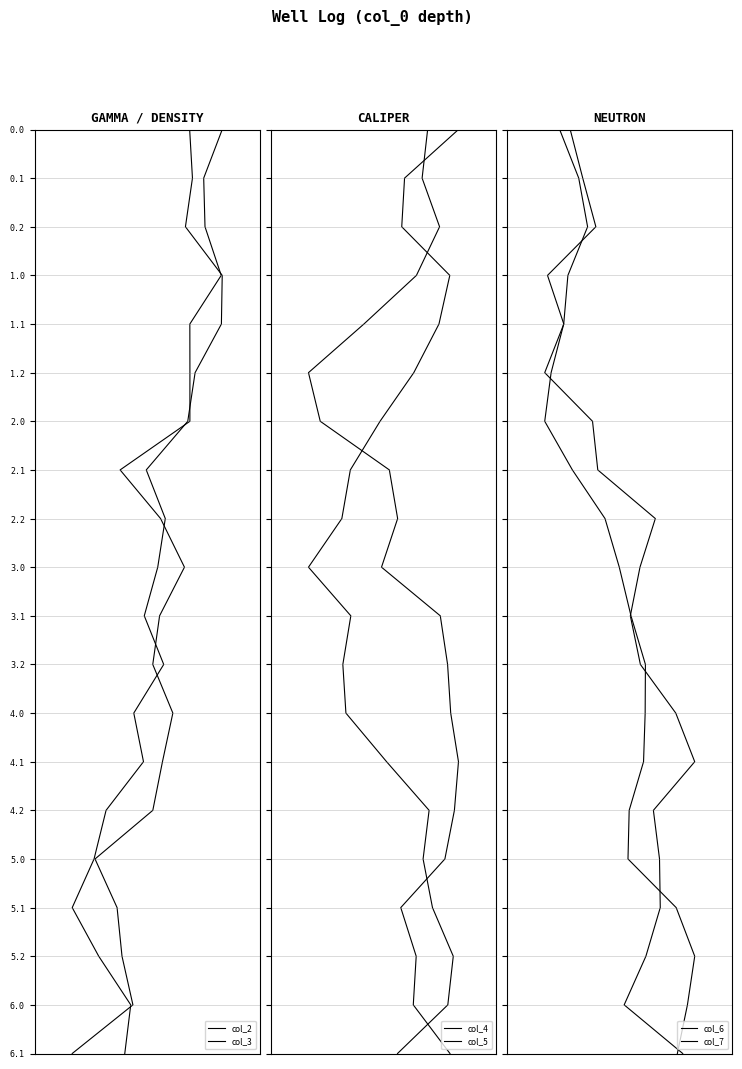

The col_4 series shows 1 at 3. True or false?

False